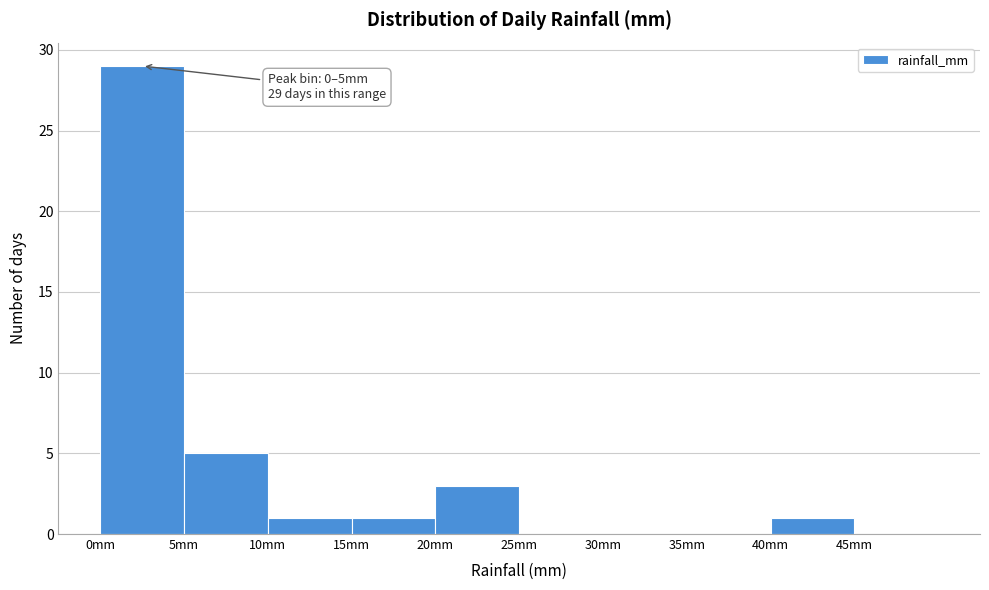

Which range on the x-axis has the tallest bar?

0 to 5